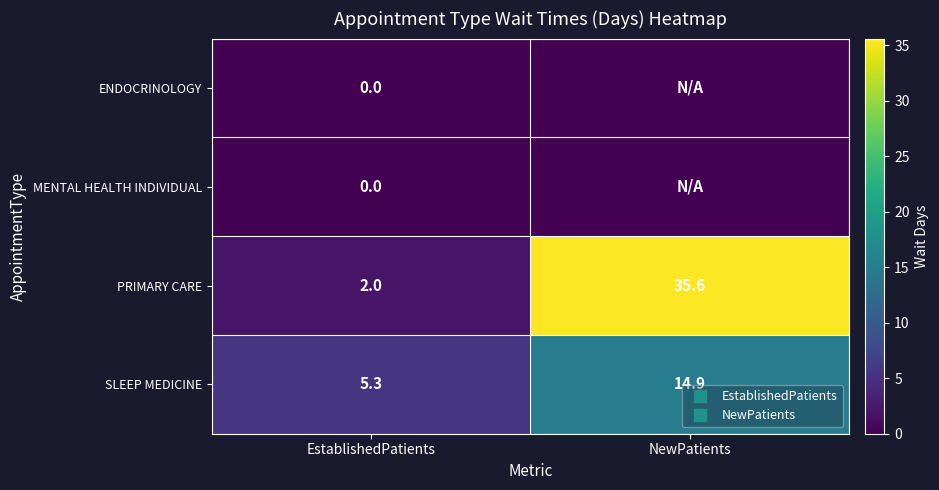

Between EstablishedPatients and NewPatients, which series saw the biggest shift?

PRIMARY CARE